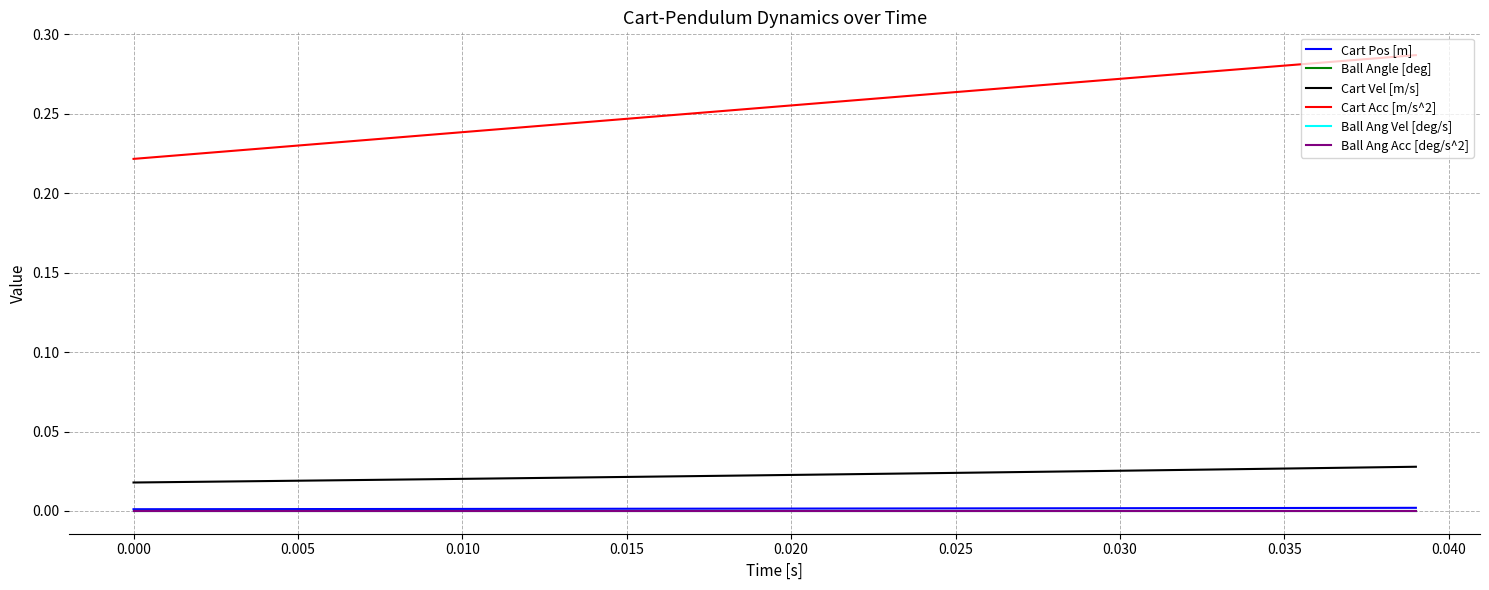

How many lines are shown in the chart?

6